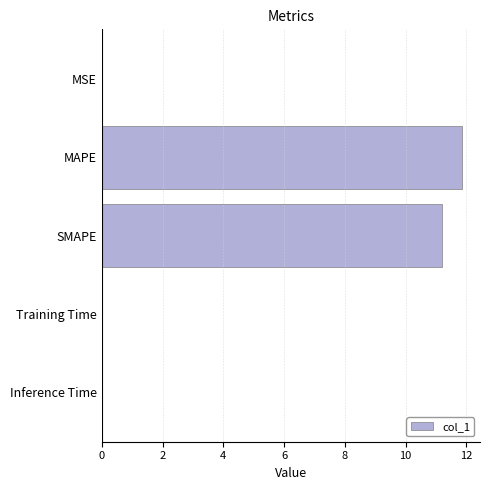

Does the chart contain stacked bars?

No